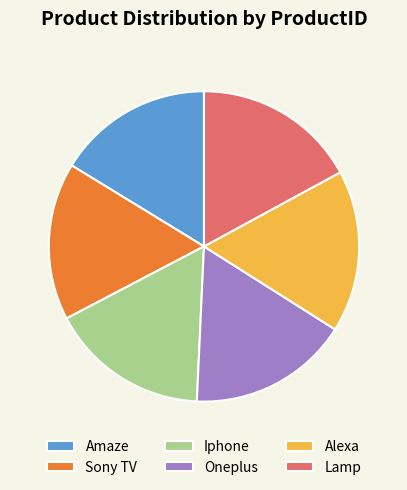

Is the sum of Oneplus and Alexa greater than half?

No